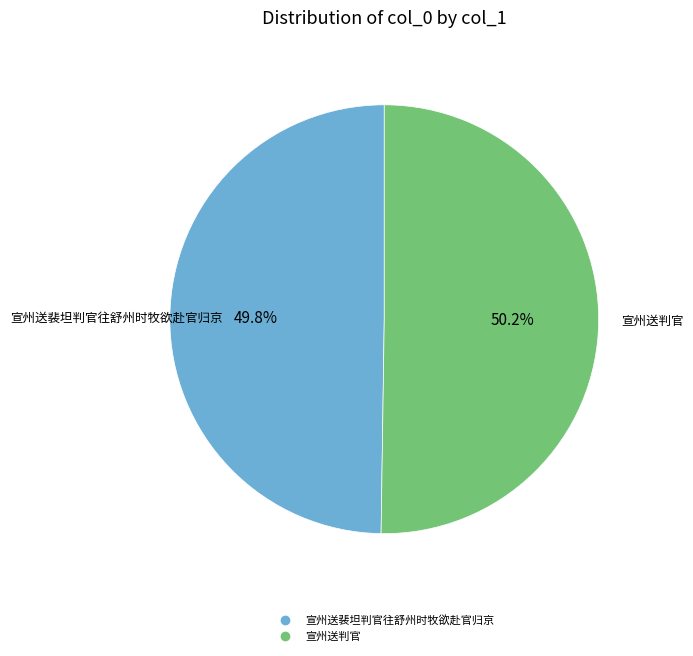

How many slices are in this pie chart?

2